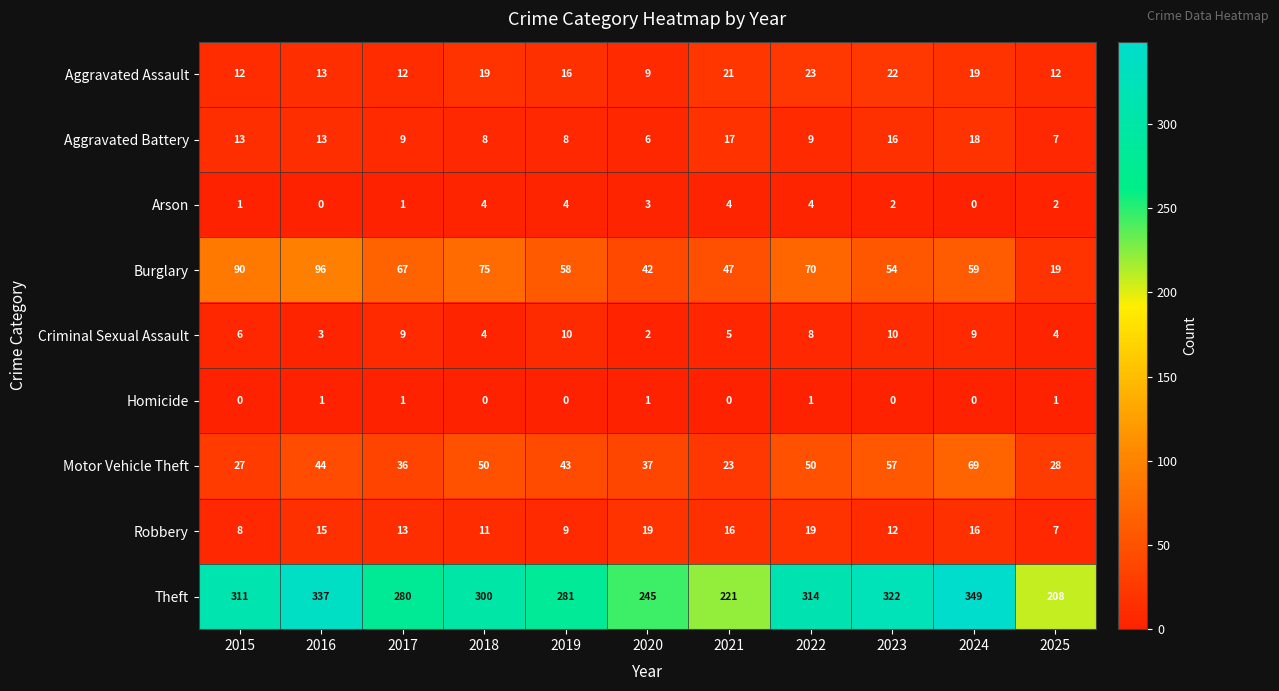

At which label does Burglary first exceed 59?

2015